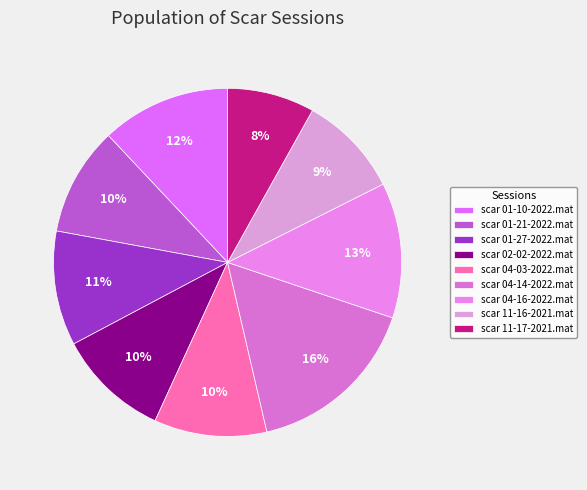

Does scar 01-10-2022.mat represent more than half of the total?

No